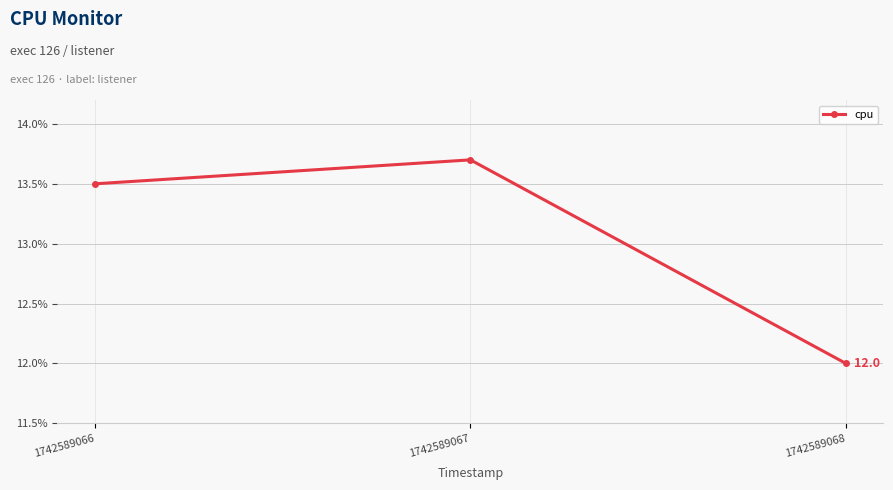

What is the value of the 3rd point from the left?

12.0